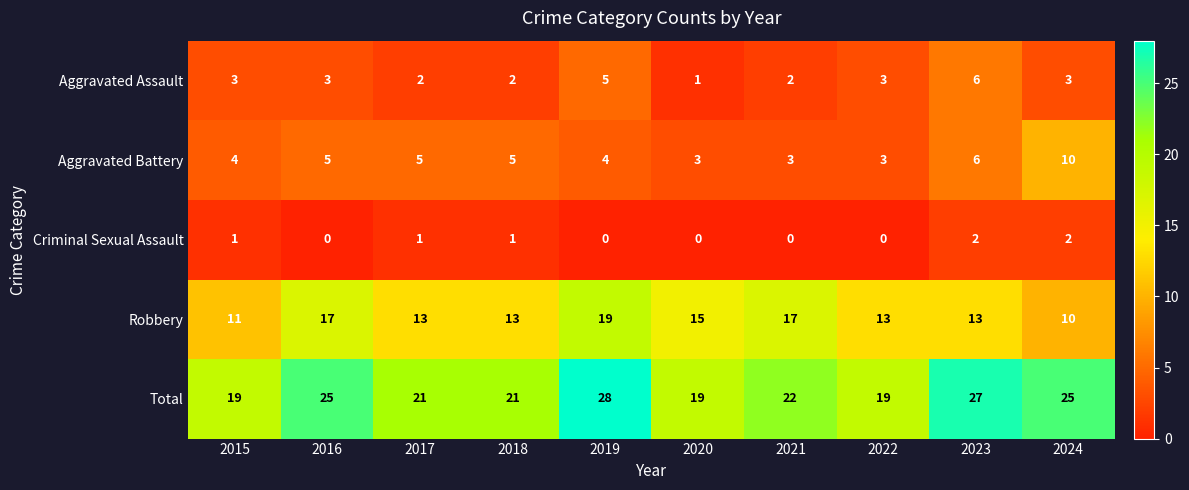

At which label does Robbery first exceed 13?

2016